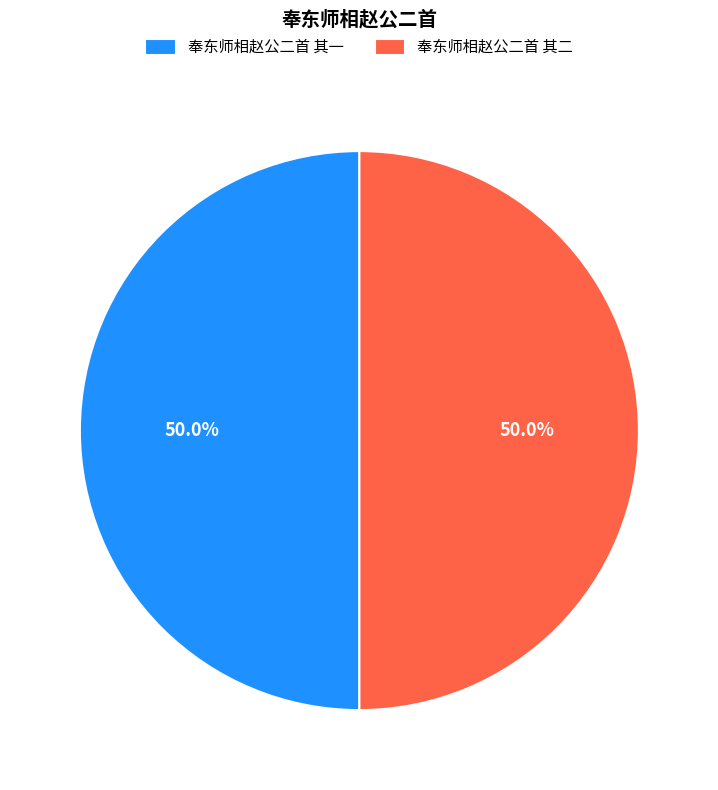

To the nearest percent, what is the combined percentage of 奉东师相赵公二首 其二 and 奉东师相赵公二首 其一?

100%